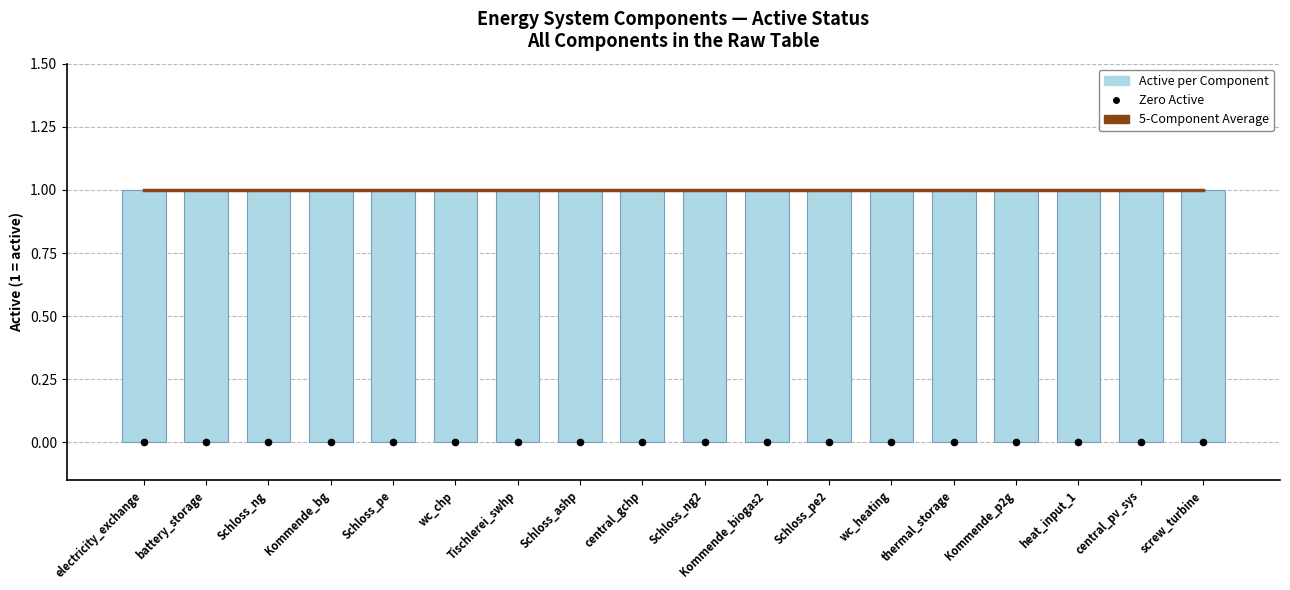

At how many categories does at least one series exceed 0?

18